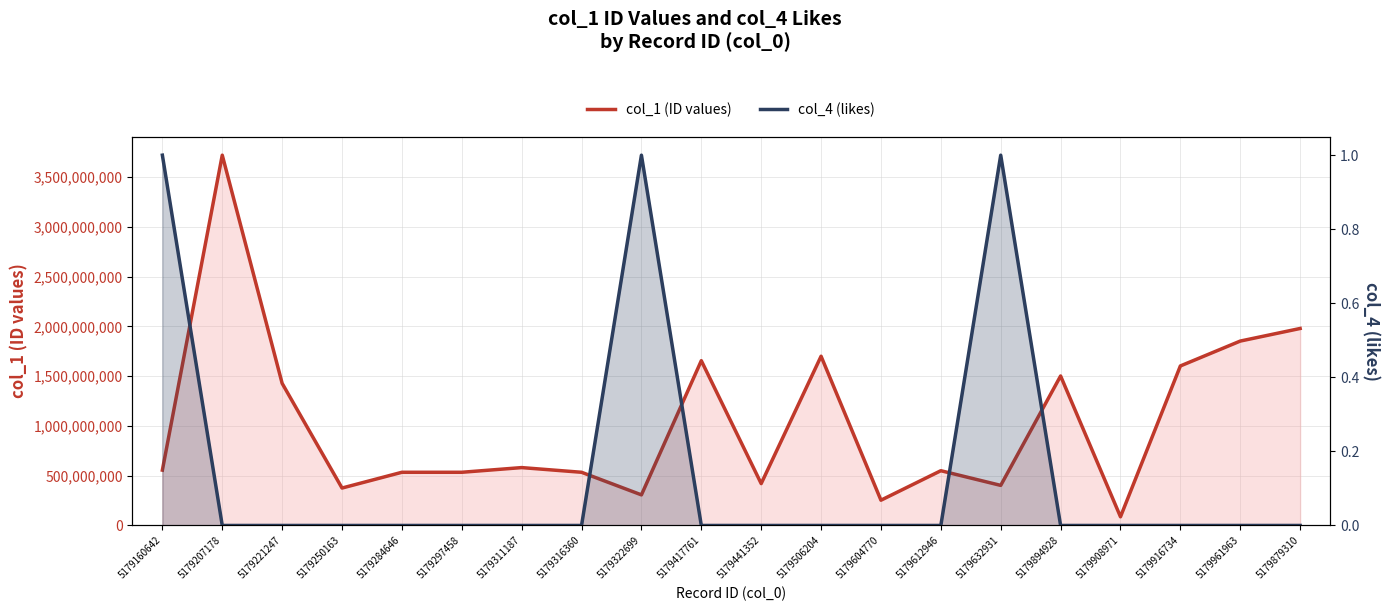

Is it true that col_4 (likes) equals 0 at 5179207178?

True